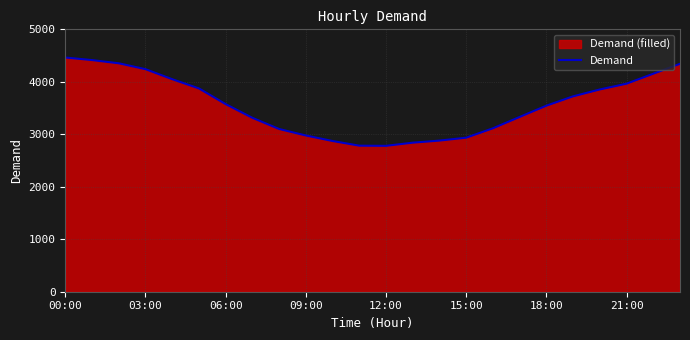

How many lines are shown in the chart?

1